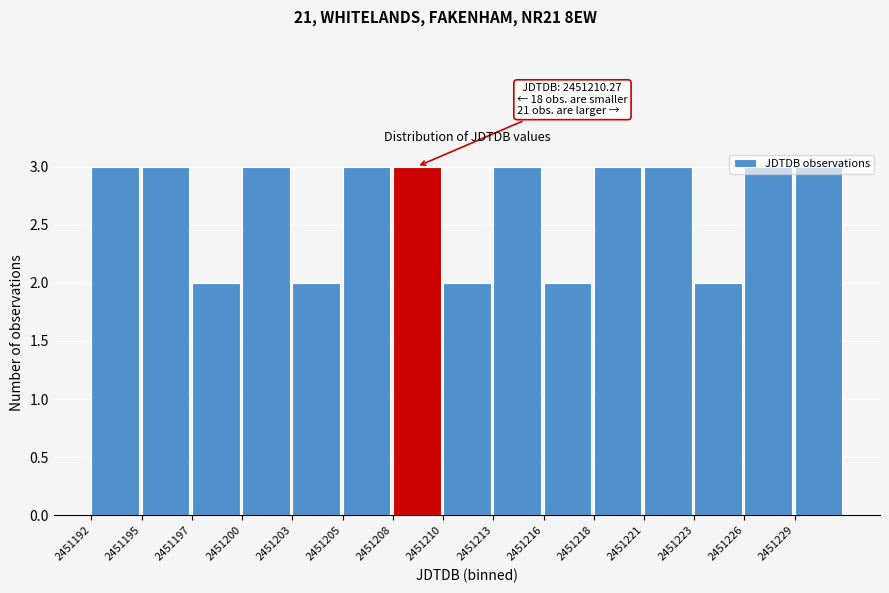

What is the greatest value displayed?

3